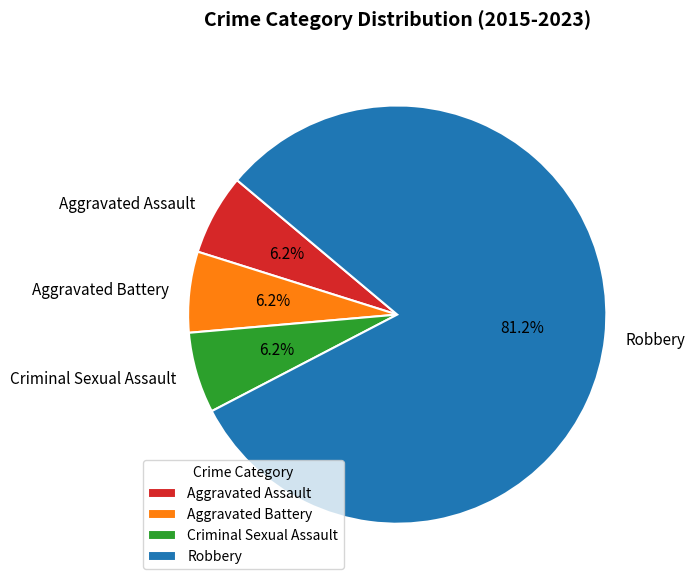

What is the largest slice in the pie chart?

Robbery